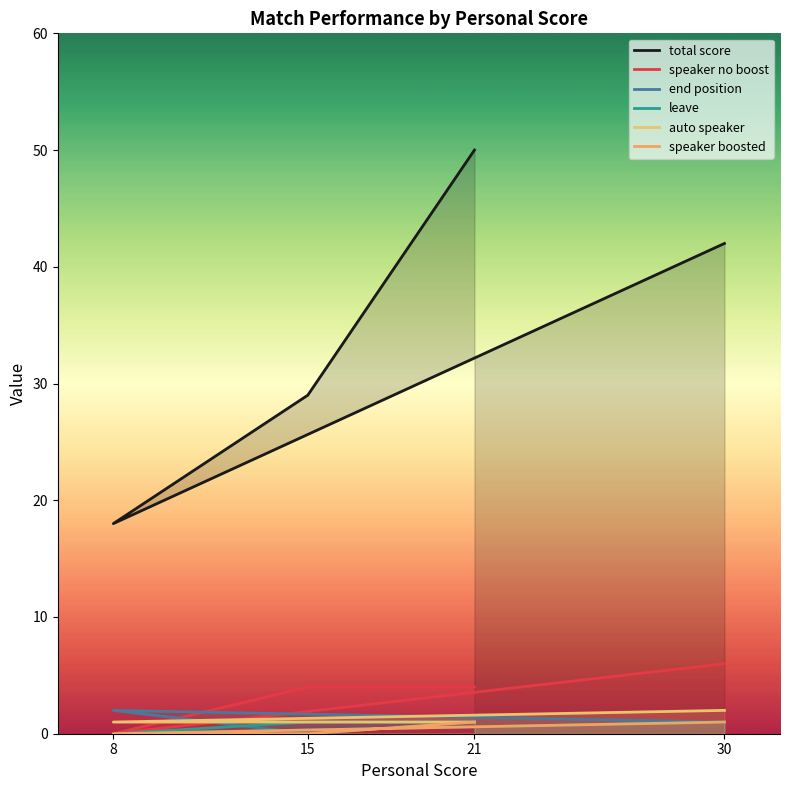

Between 30 and 8, which series saw the biggest shift?

total score